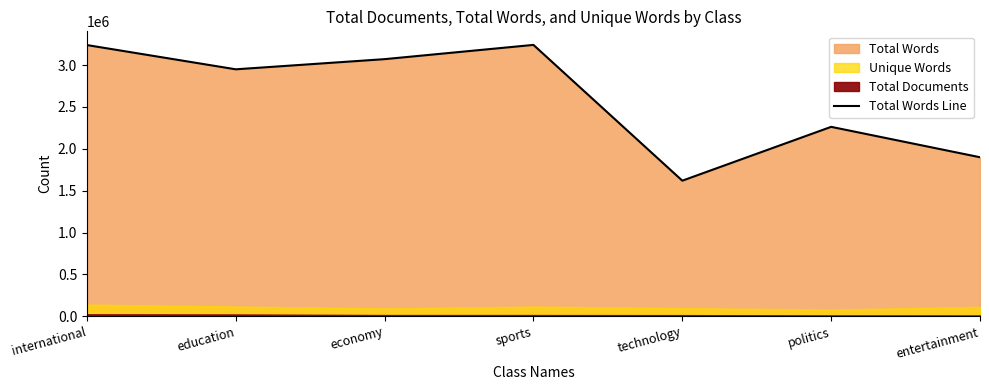

At which category does the data reach its first local valley?

education